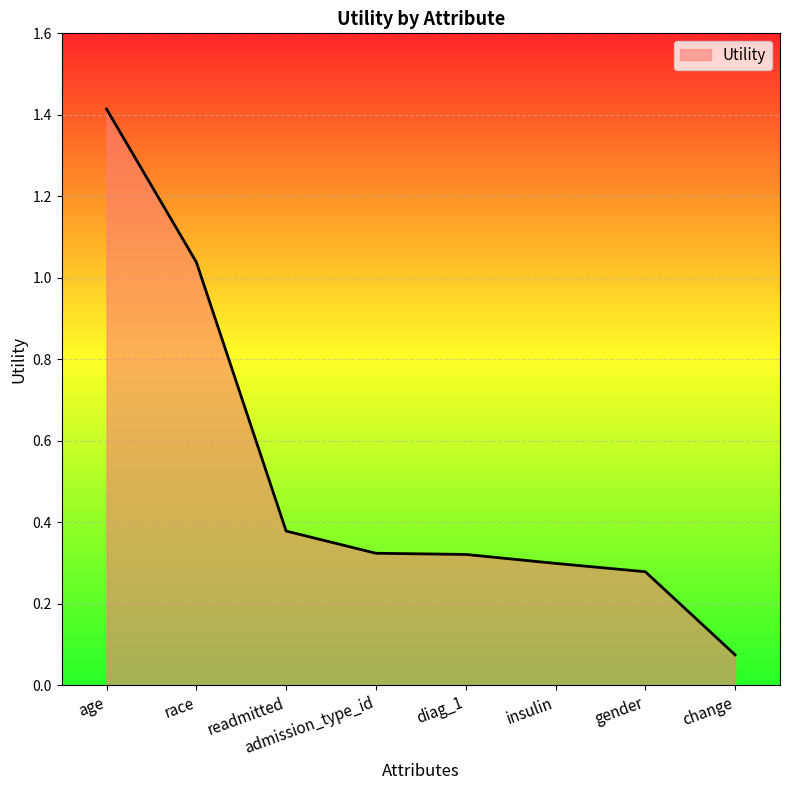

Which label corresponds to the largest value in the chart?

age